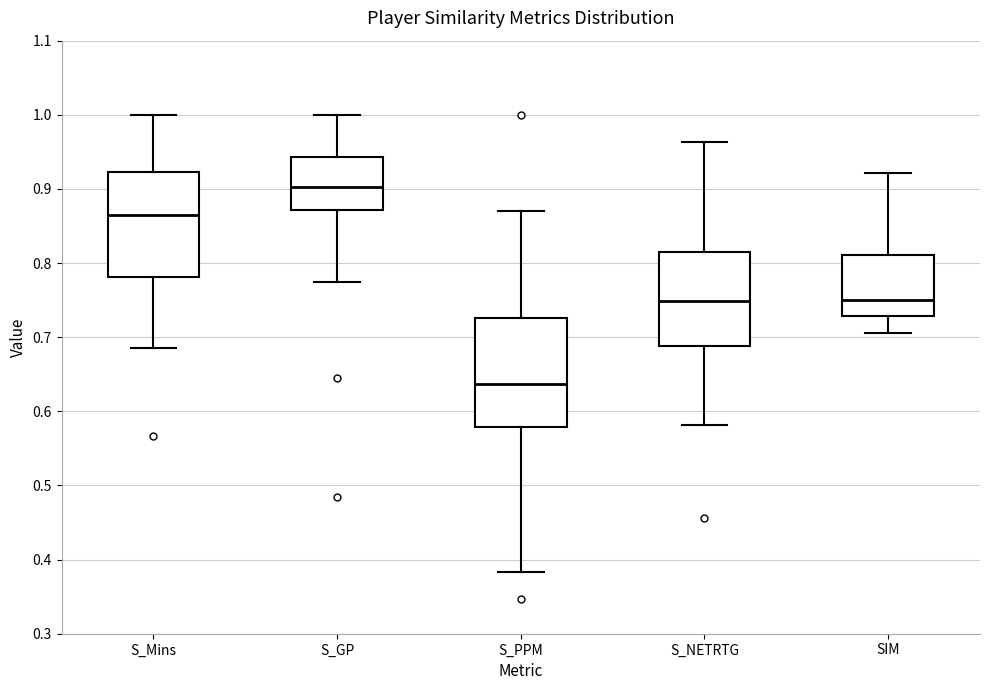

Reading left to right, transcribe this box plot: for each box, give where its median line is, the range the box spans, and where its two whiskers end, as read against the y-axis. The values are not printed on the chart, so give them approximately, as read against the axis.

S_Mins: median 0.86, box 0.78 to 0.92, whiskers 0.69 to 1.00
S_GP: median 0.90, box 0.87 to 0.94, whiskers 0.77 to 1.00
S_PPM: median 0.64, box 0.58 to 0.73, whiskers 0.38 to 0.87
S_NETRTG: median 0.75, box 0.69 to 0.82, whiskers 0.58 to 0.96
SIM: median 0.75, box 0.73 to 0.81, whiskers 0.71 to 0.92